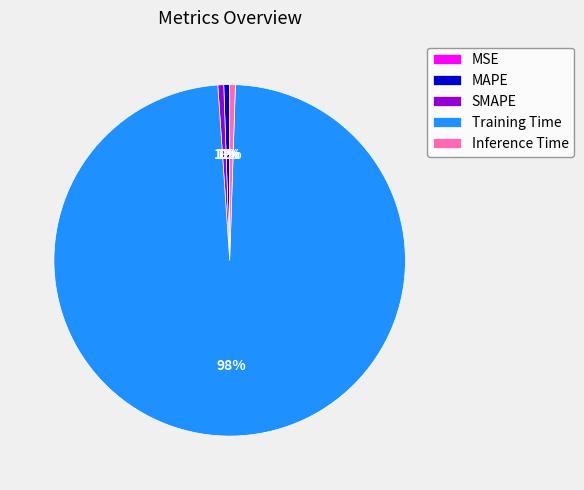

To the nearest percent, what is the average slice percentage?

20%